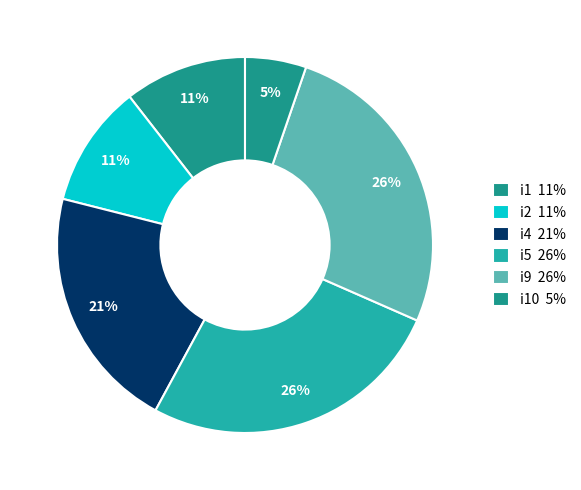

Count the number of slices in the pie.

6